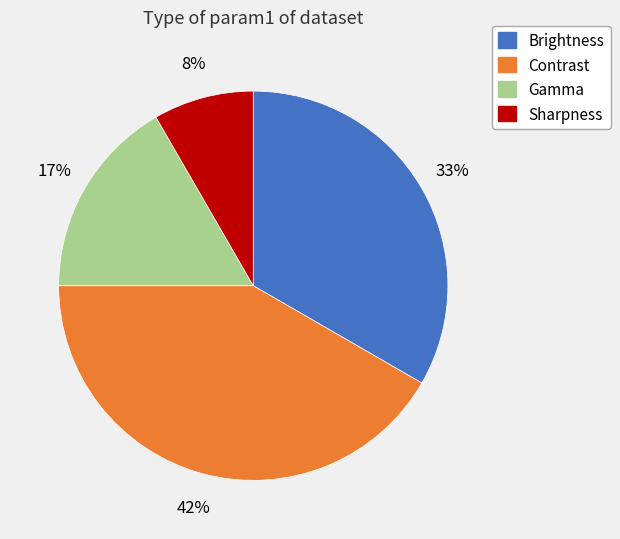

Does any single category account for the majority?

No